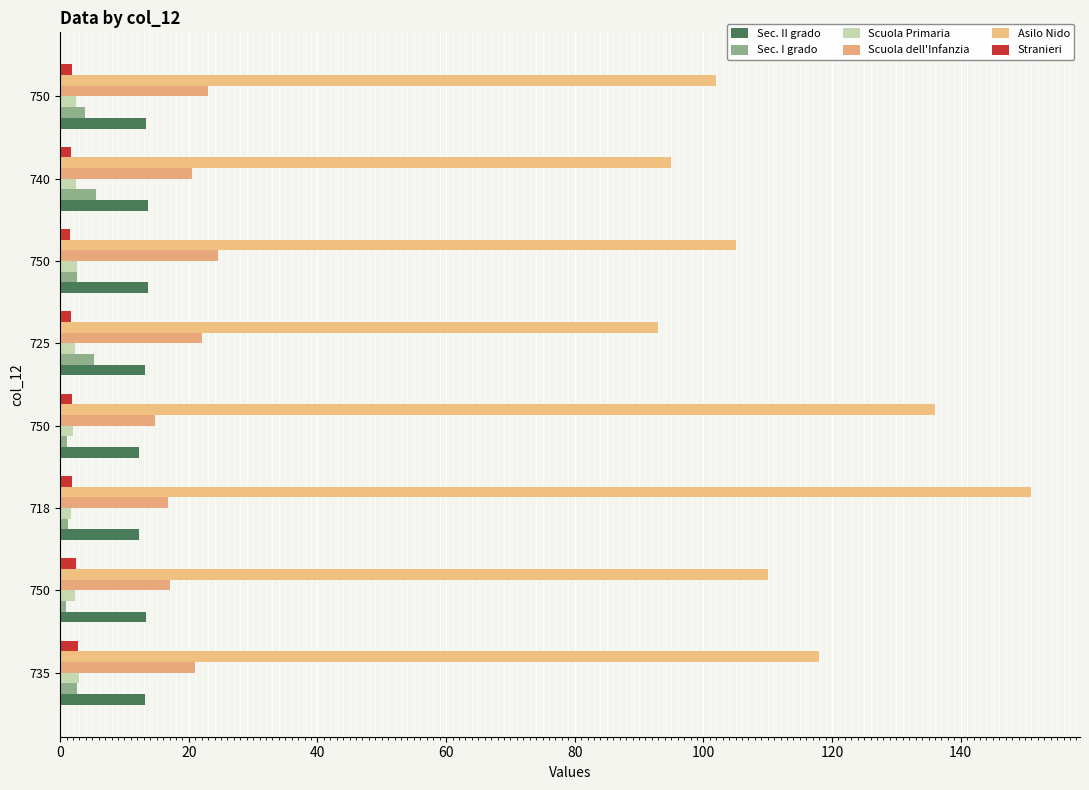

What is the value of the Sec. II grado bar at the 8th from the left?

13.4